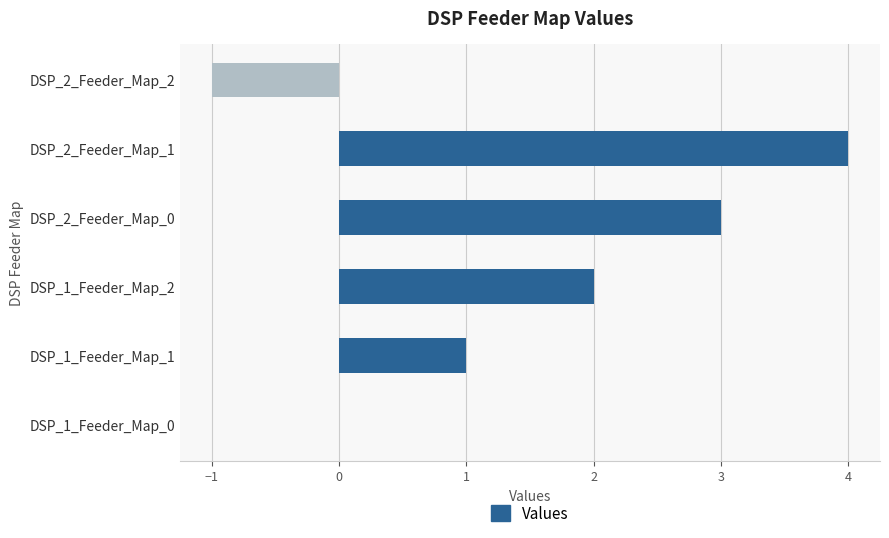

Are the bars horizontal?

Yes